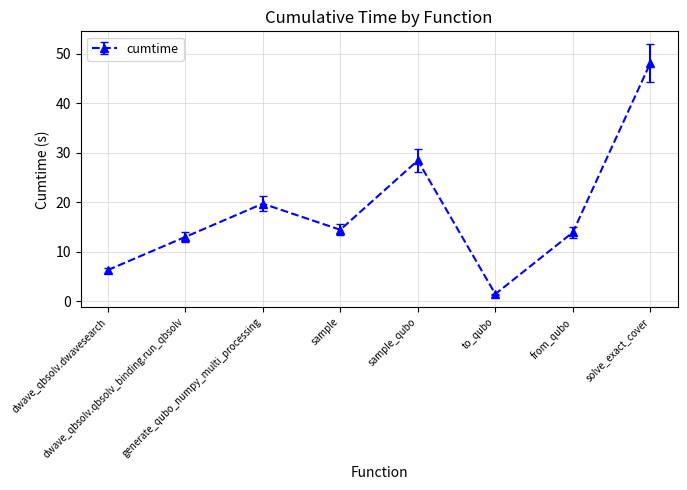

How many points are higher than both their immediate neighbors (excluding endpoints)?

2